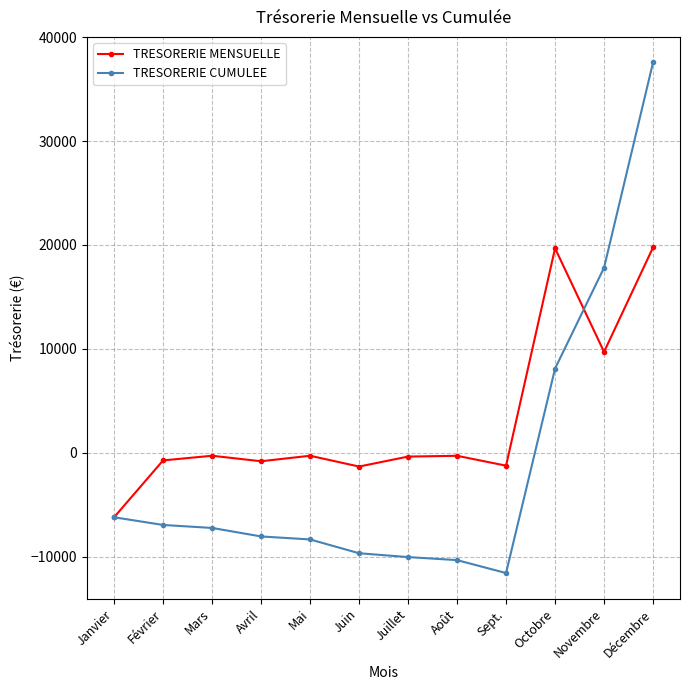

At which label is TRESORERIE MENSUELLE closest to 6773?

Novembre